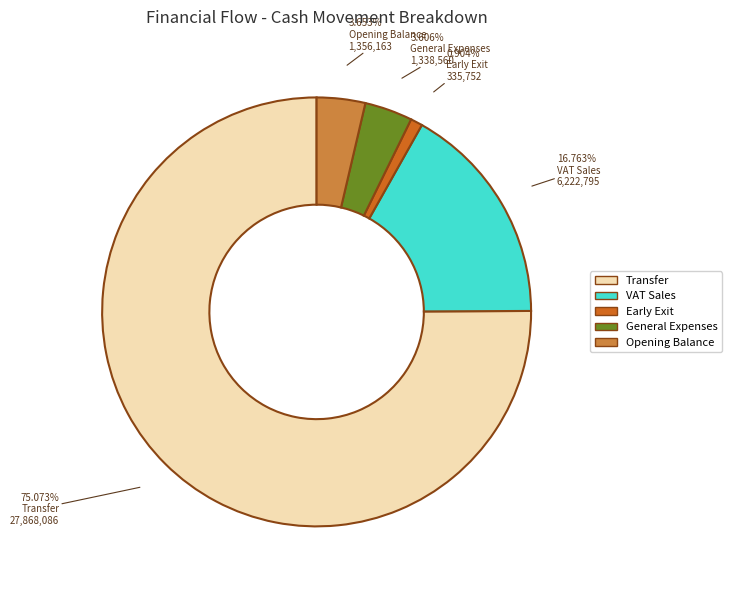

What is the ratio of the value at Opening Balance to the value at Early Exit?

4.0